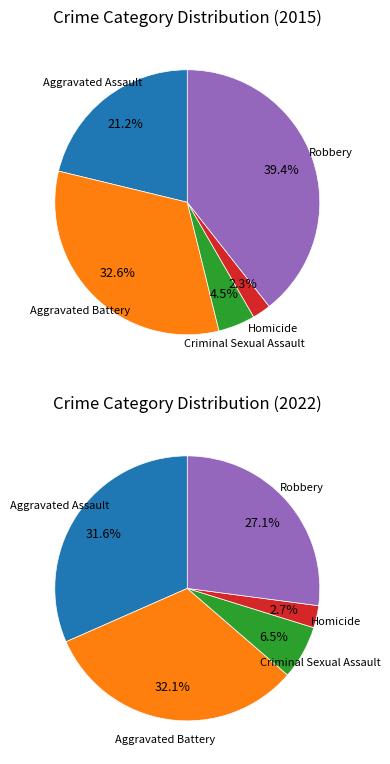

What is the smallest slice in the pie chart?

Homicide